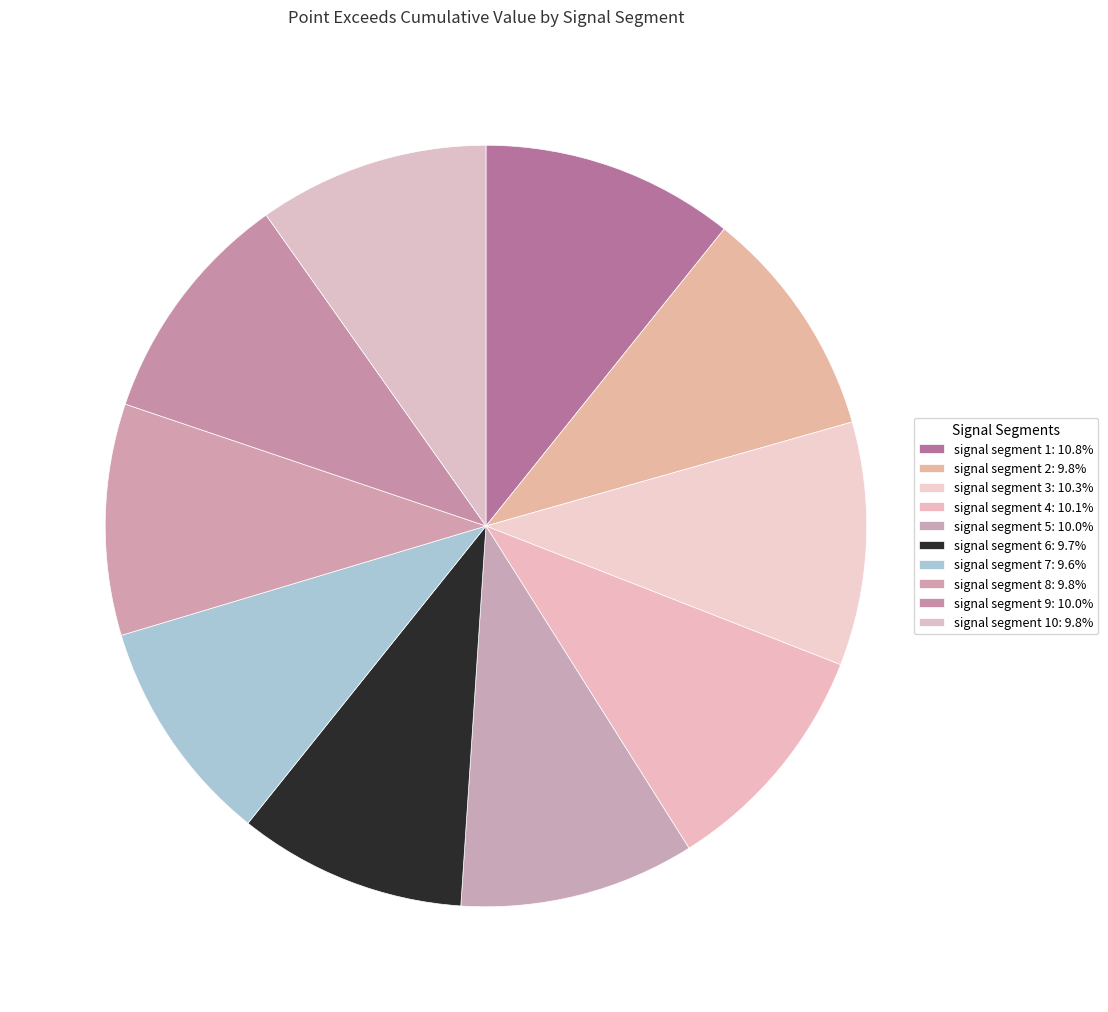

Count the number of slices in the pie.

10